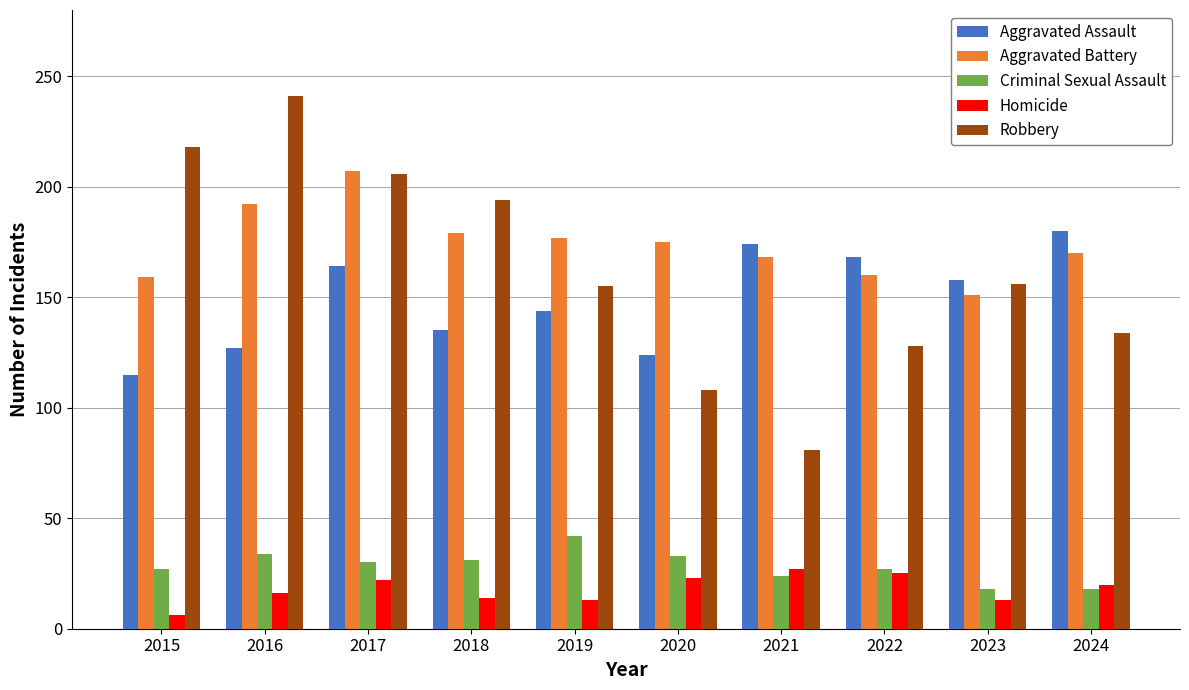

What is the total value across all series at 2021?

474